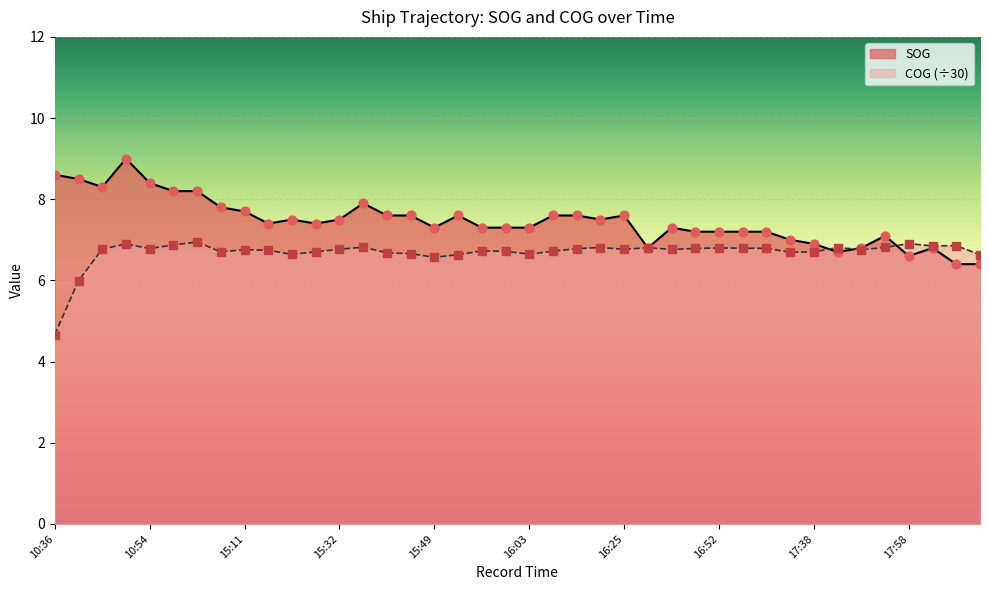

Is the value of SOG at 16:39 greater than the value of COG at 16:03?

Yes